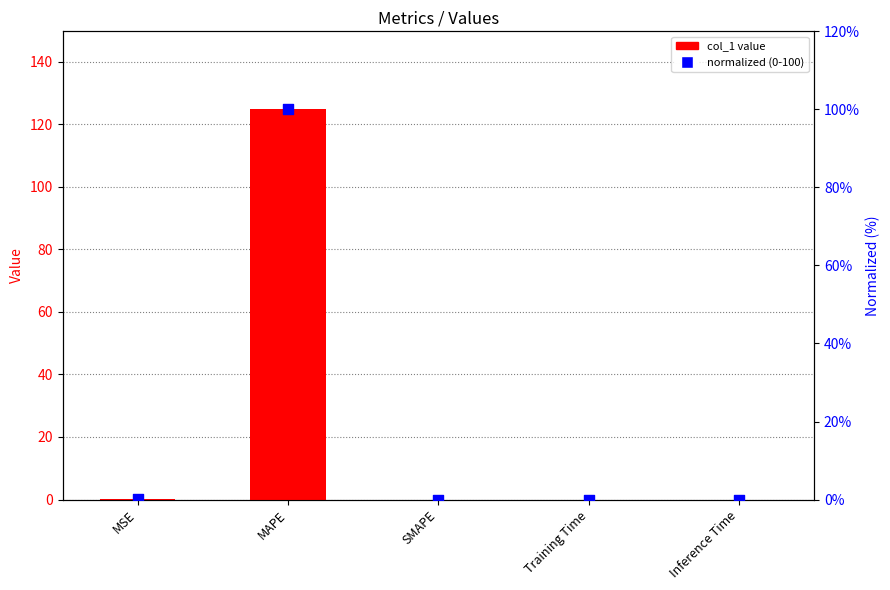

At which category is the sum across all series the highest?

MAPE